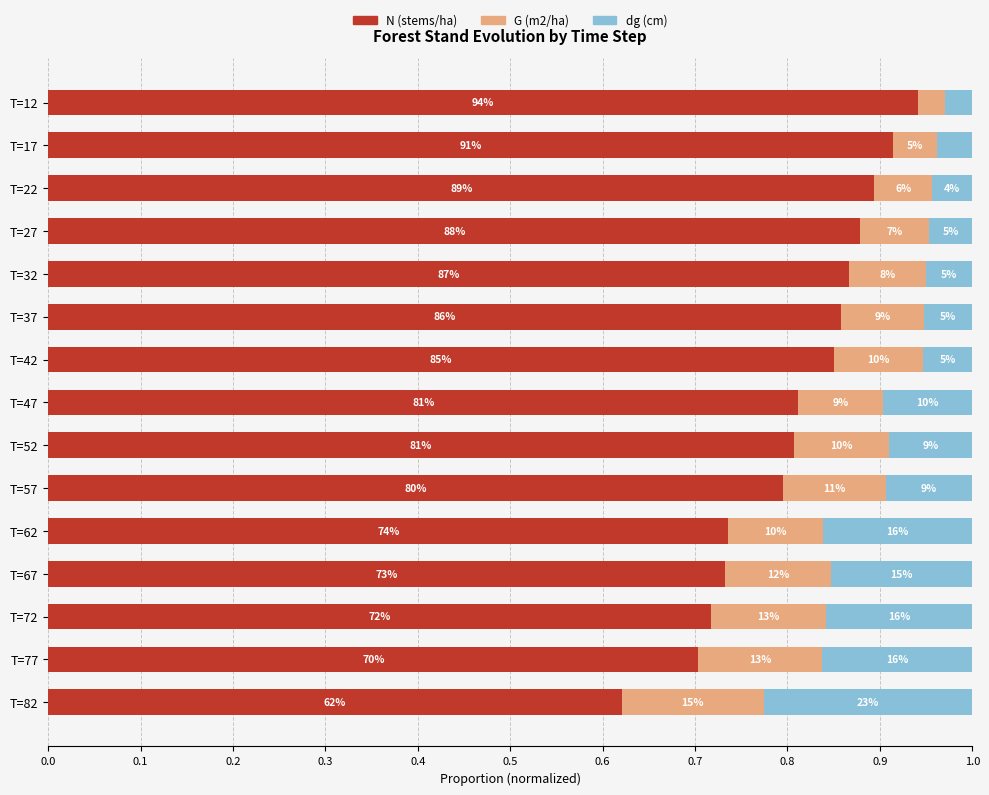

Which series has the widest spread of values?

N (stems/ha)